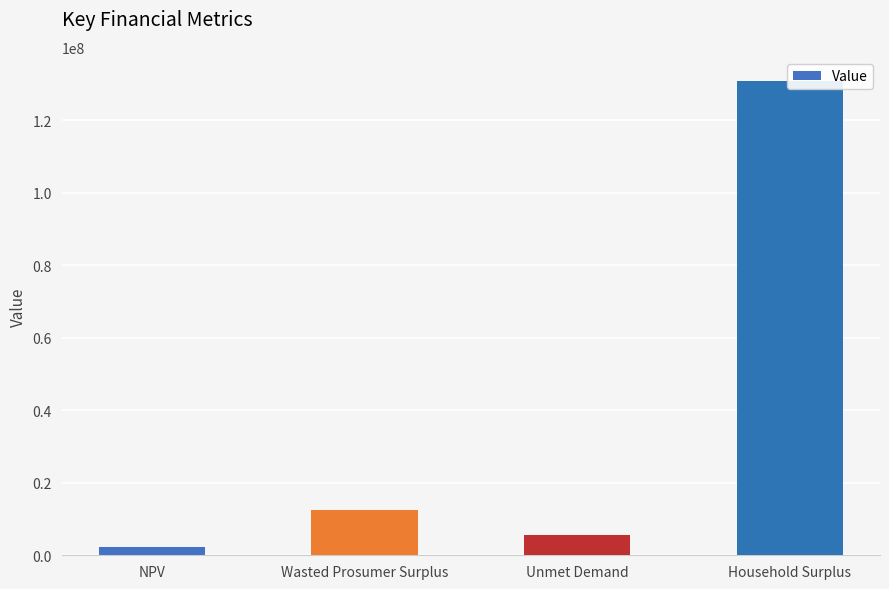

What is the difference between the values at Unmet Demand and NPV?

3498795.4